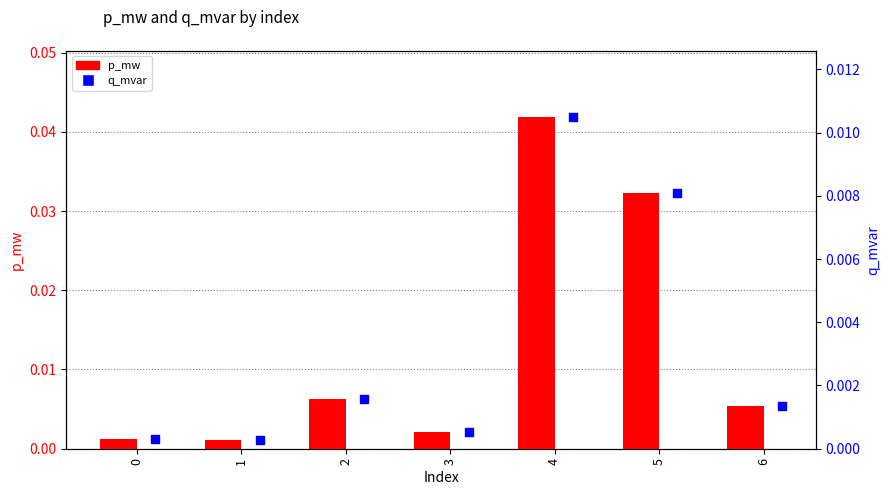

Is the value of q_mvar at 4 greater than the value of p_mw at 4?

No